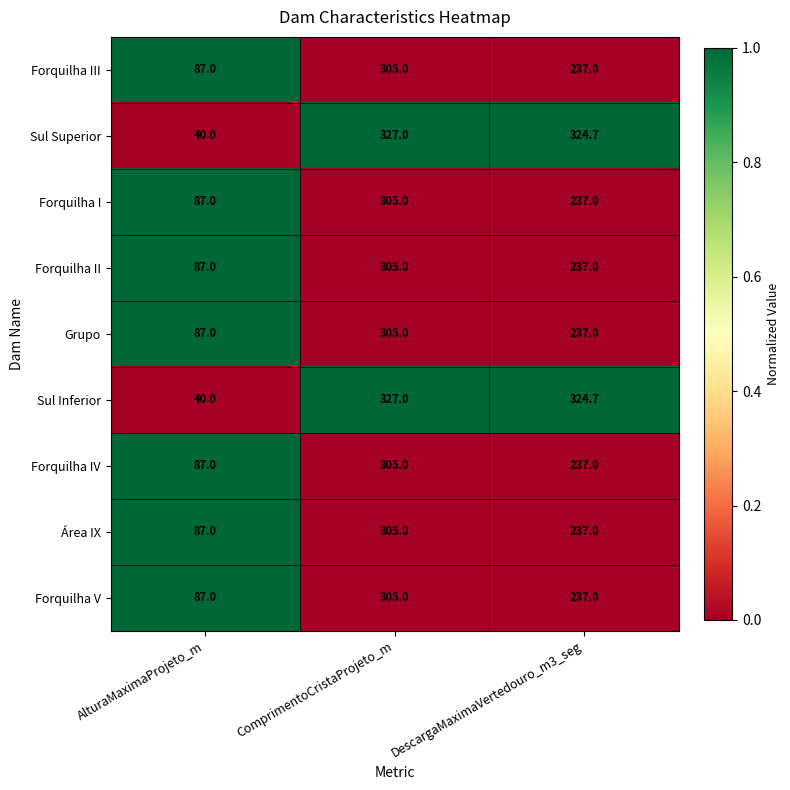

What is the average value of the Sul Superior series?

230.6